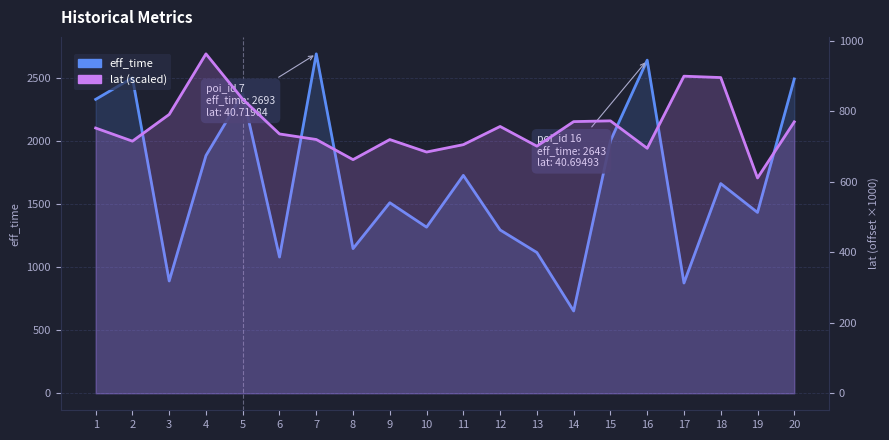

At which category is the sum across all series the highest?

7